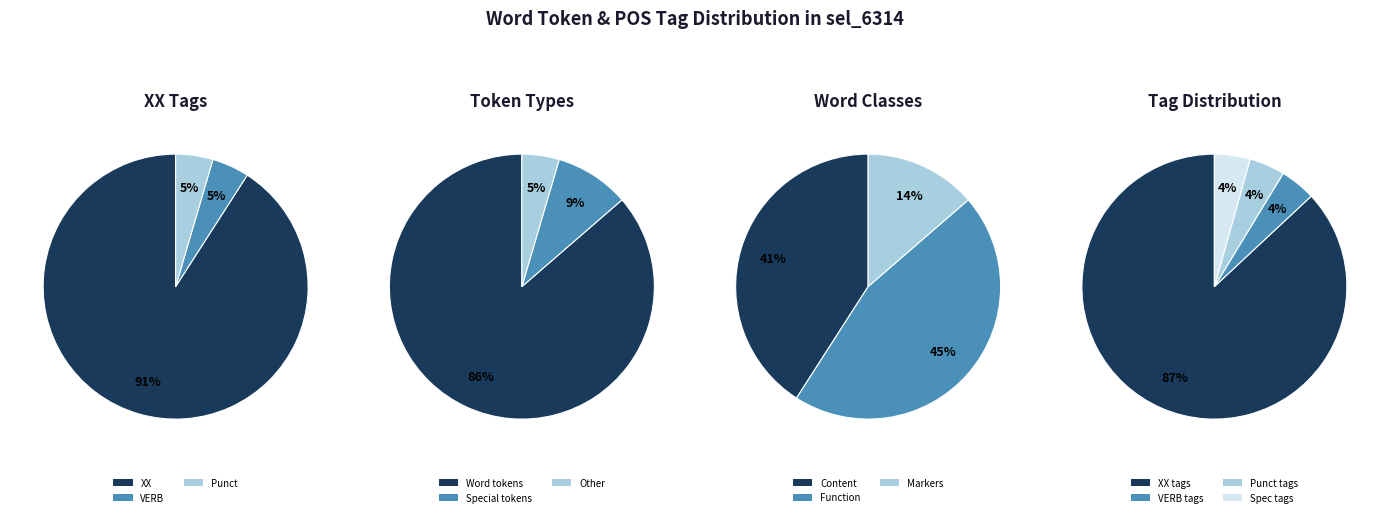

To the nearest percent, what is the average slice percentage?

33%